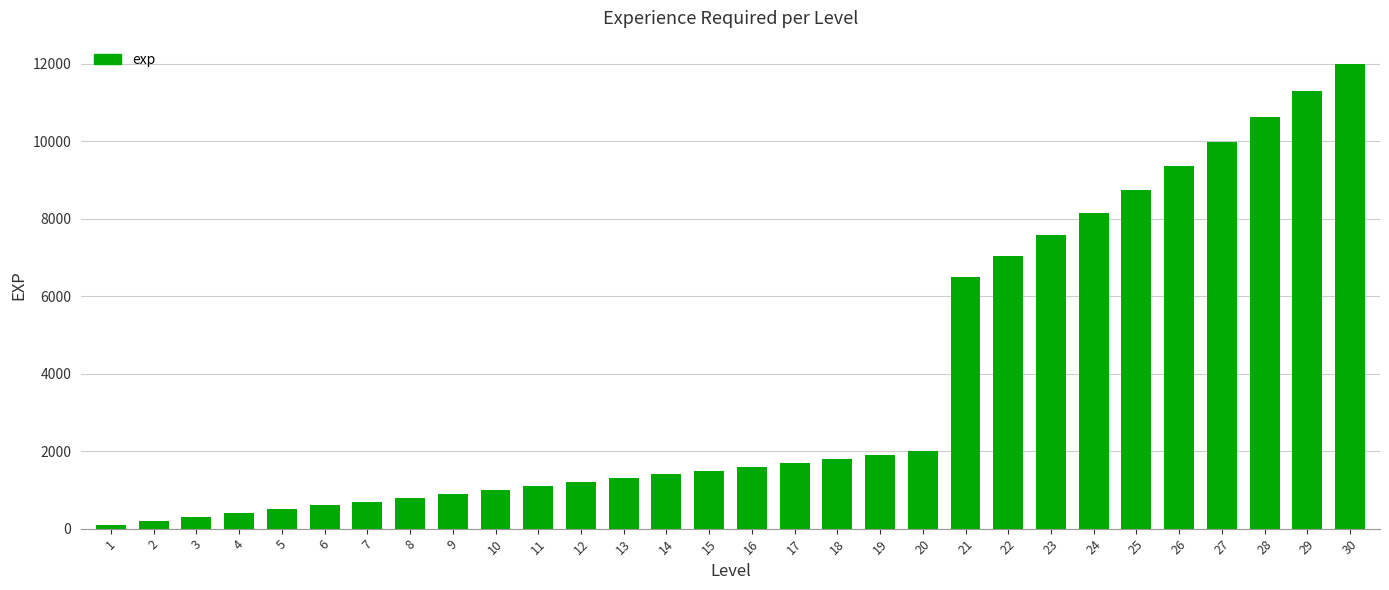

What is the maximum value shown in the chart?

12000